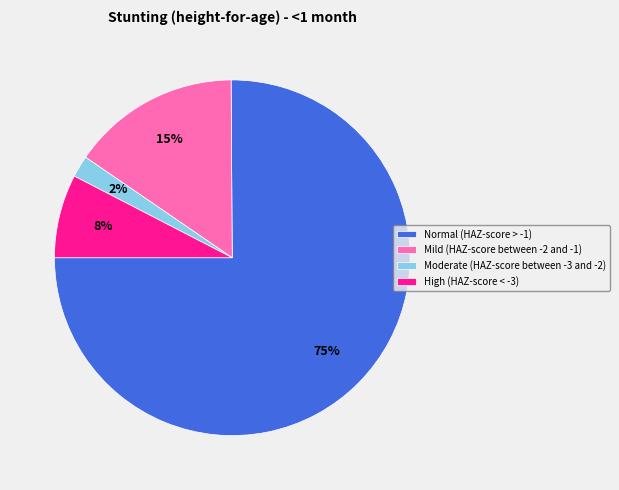

Does Normal (HAZ-score > -1) represent more than half of the total?

Yes